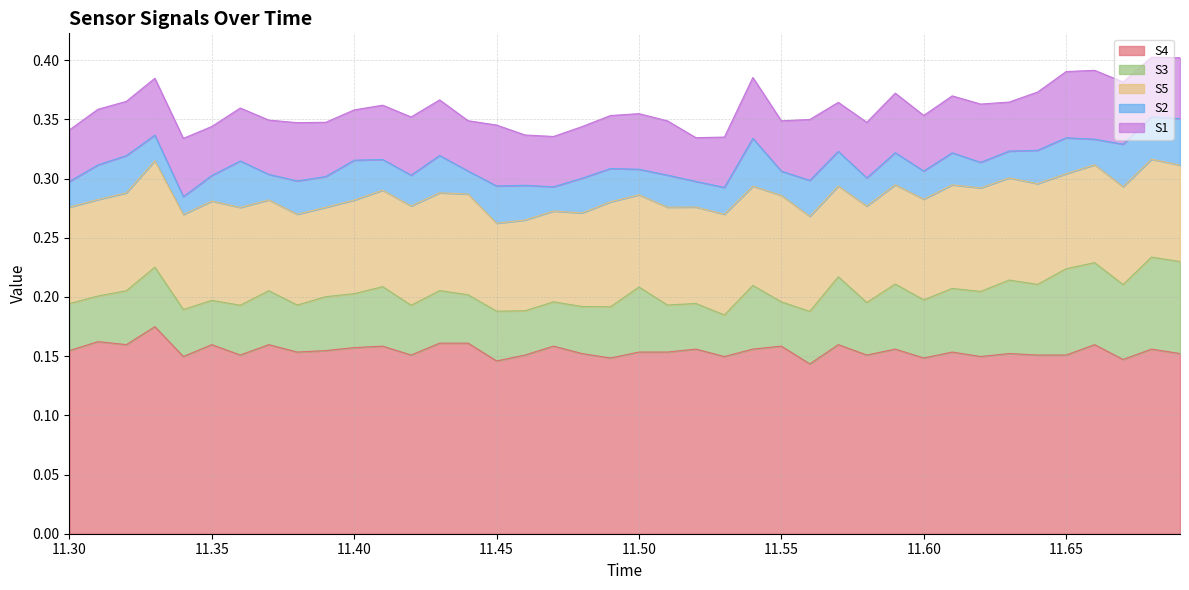

How many distinct data groups are displayed?

5